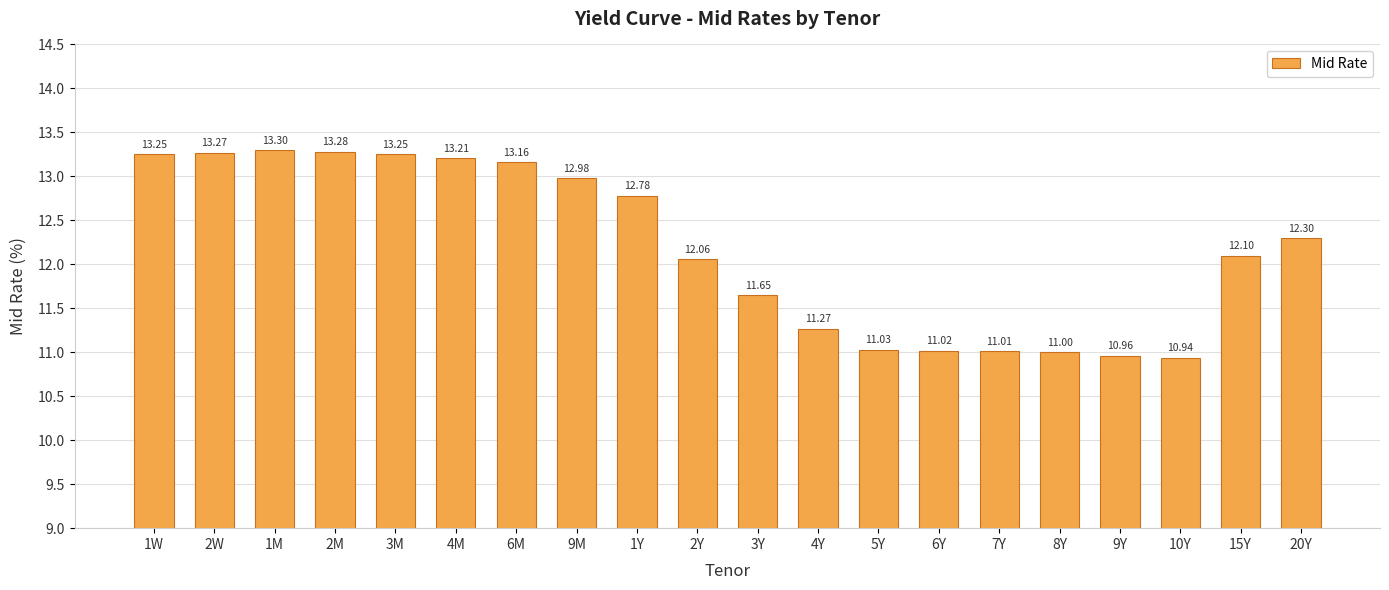

What is the difference between the values at 8Y and 2M?

2.3